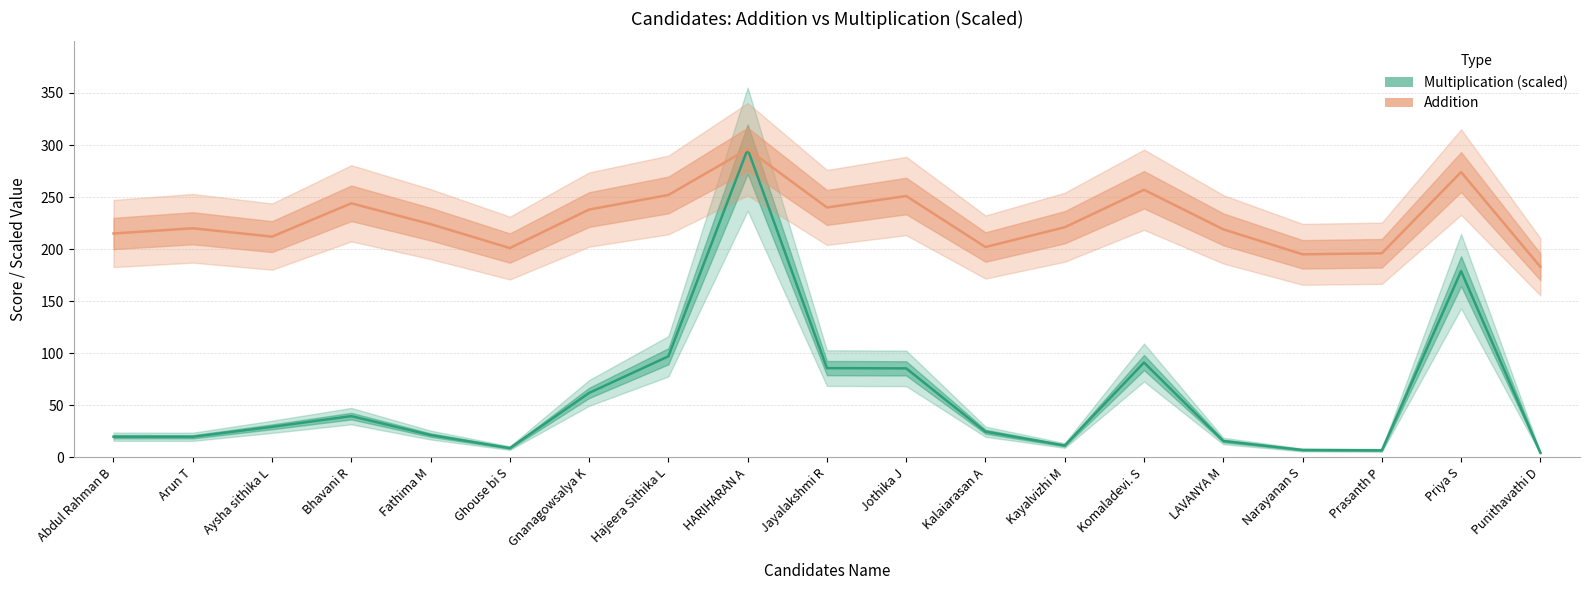

What is the sum of all Addition values?

4340.0